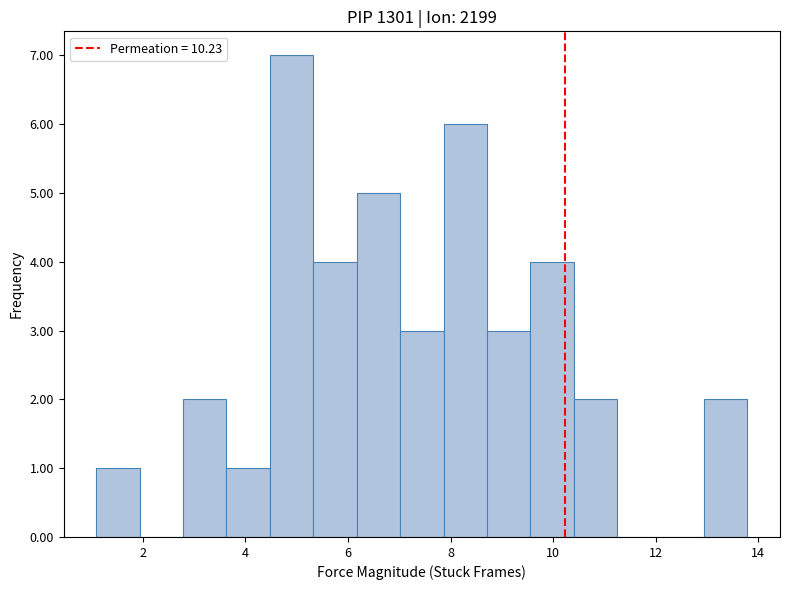

How tall is the bar that spans 1.0 to 2.0 on the x-axis? Neither the bar edges nor the heights are printed on the chart, so give them approximately, as read against the axes.

1